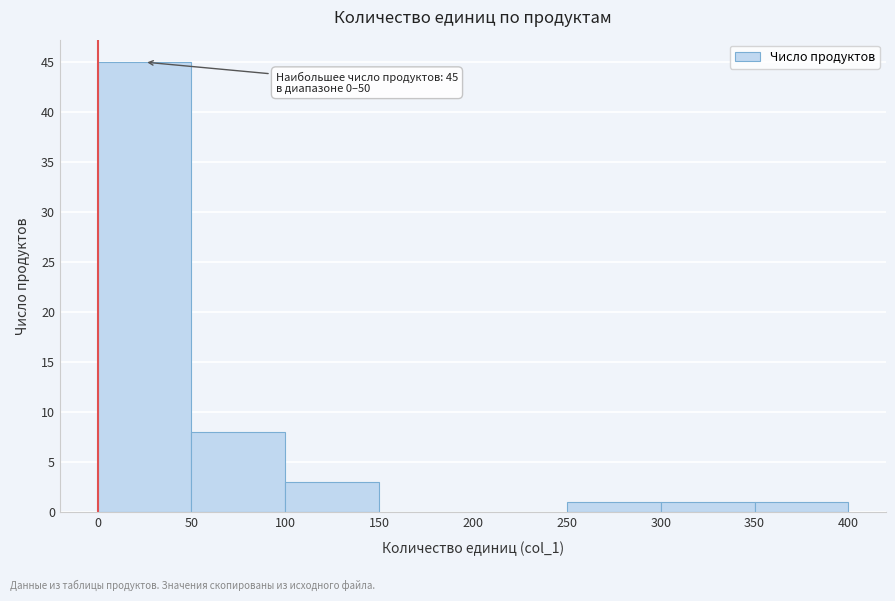

Which range on the x-axis has the tallest bar?

0 to 50